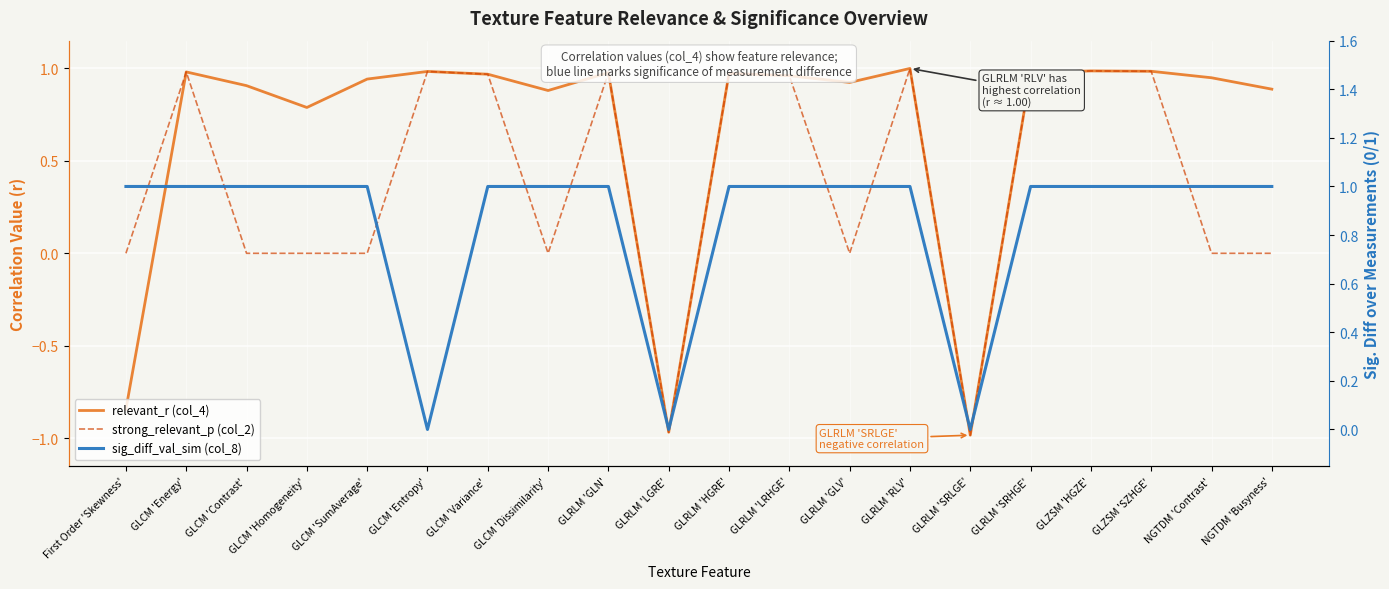

Reading right to left, extract all data points from this chart.

relevant_r (col_4): 0.9	0.9	1.0	1.0	1.0	-1.0	1.0	0.9	1.0	1.0	-1.0	1.0	0.9	1.0	1.0	0.9	0.8	0.9	1.0	-0.8
strong_relevant_p (col_2): 0.0	0.0	1.0	1.0	1.0	-1.0	1.0	0.0	1.0	1.0	-1.0	1.0	0.0	1.0	1.0	0.0	0.0	0.0	1.0	0.0
sig_diff_val_sim (col_8): 1.0	1.0	1.0	1.0	1.0	0.0	1.0	1.0	1.0	1.0	0.0	1.0	1.0	1.0	0.0	1.0	1.0	1.0	1.0	1.0